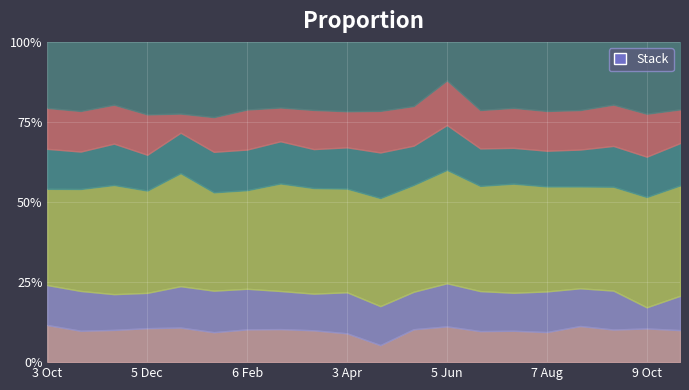

How many lines are shown in the chart?

6